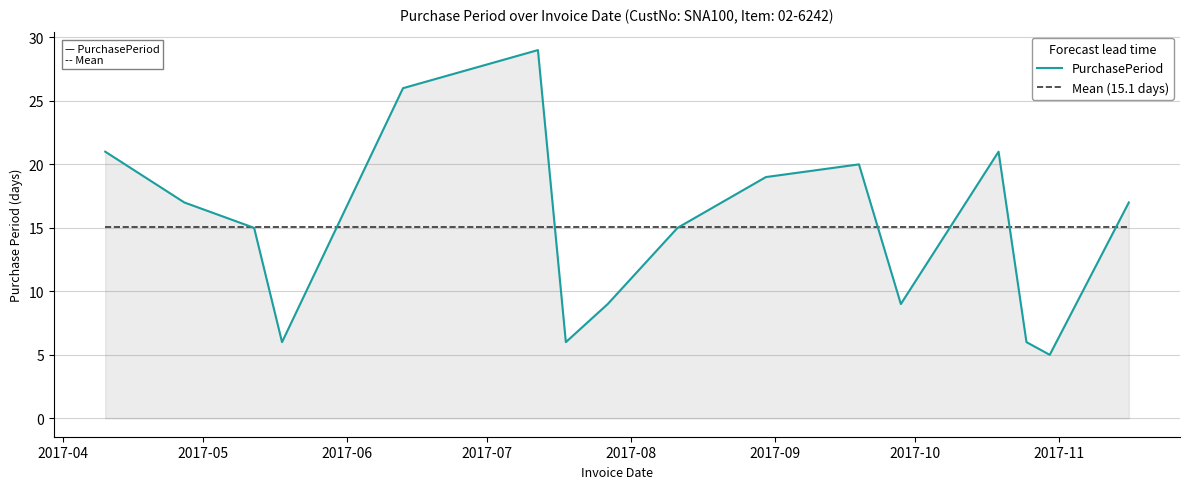

What is the maximum value for Mean (15.1 days)?

15.1